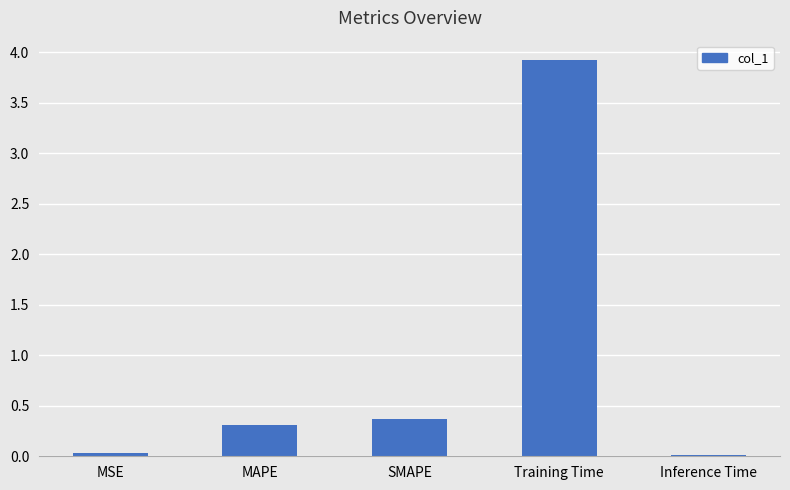

True or false: the data shows 5.1 at Training Time.

False